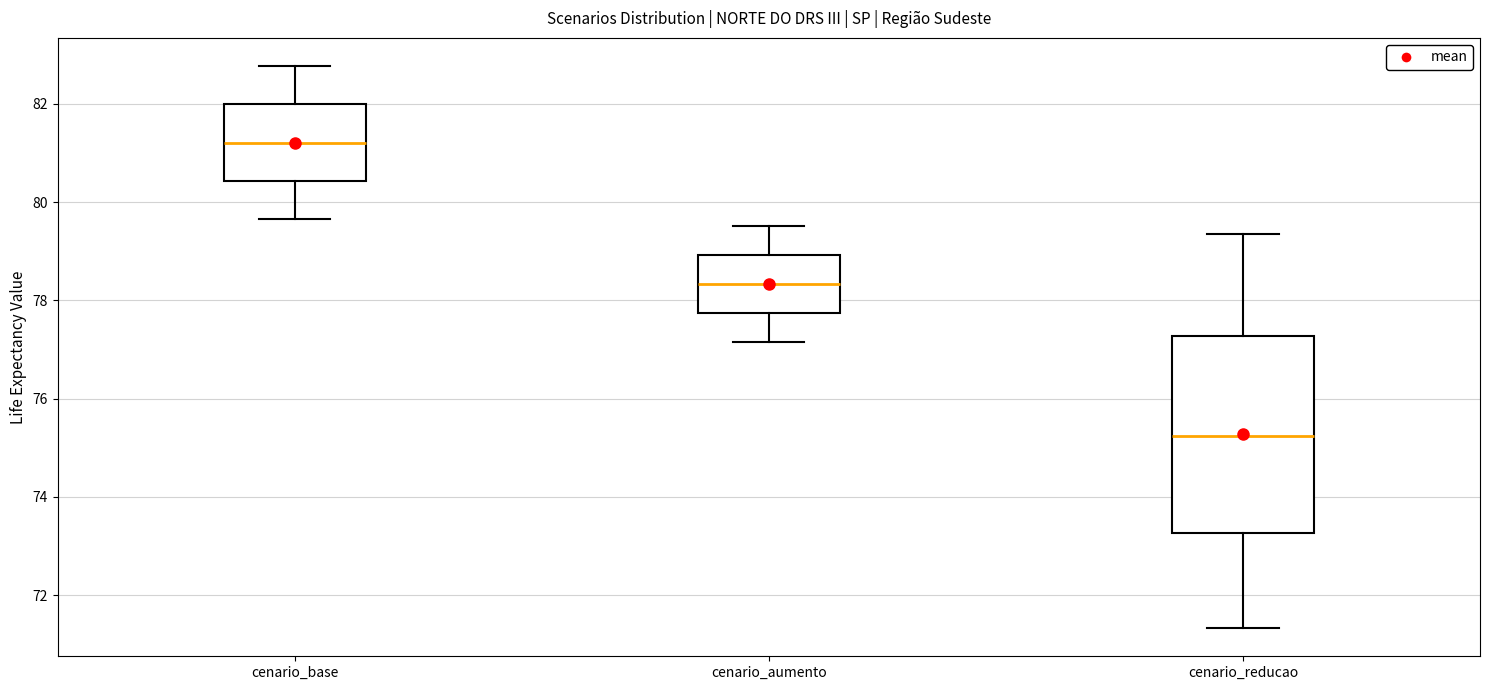

Reading left to right, transcribe this box plot: for each box, give where its median line is, the range the box spans, and where its two whiskers end, as read against the y-axis. The values are not printed on the chart, so give them approximately, as read against the axis.

cenario_base: median 81.2, box 80.4 to 82.0, whiskers 79.6 to 82.8
cenario_aumento: median 78.4, box 77.8 to 79.0, whiskers 77.2 to 79.6
cenario_reducao: median 75.2, box 73.2 to 77.2, whiskers 71.4 to 79.4